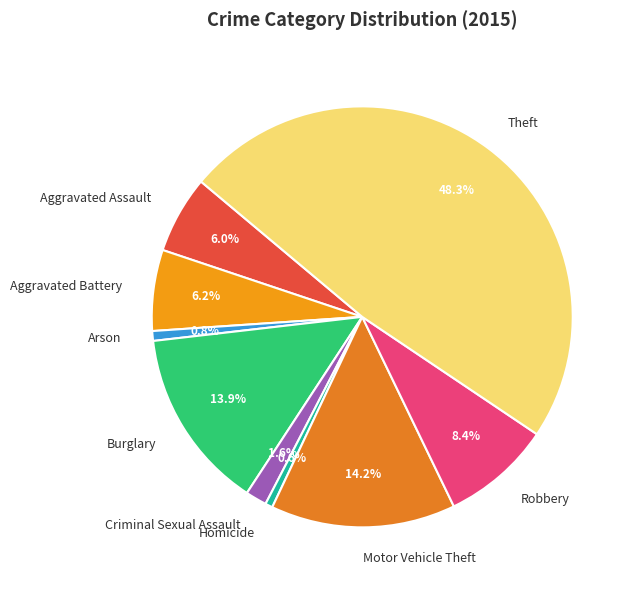

What is the largest slice in the pie chart?

Theft